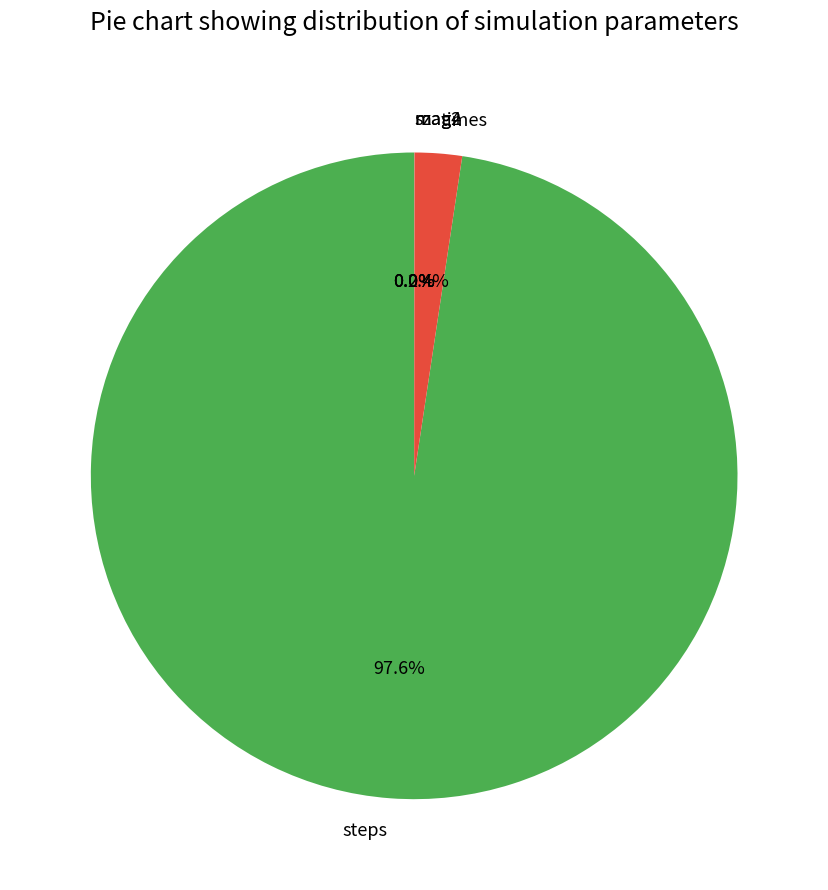

What is the total percentage of times and steps?

100.0%